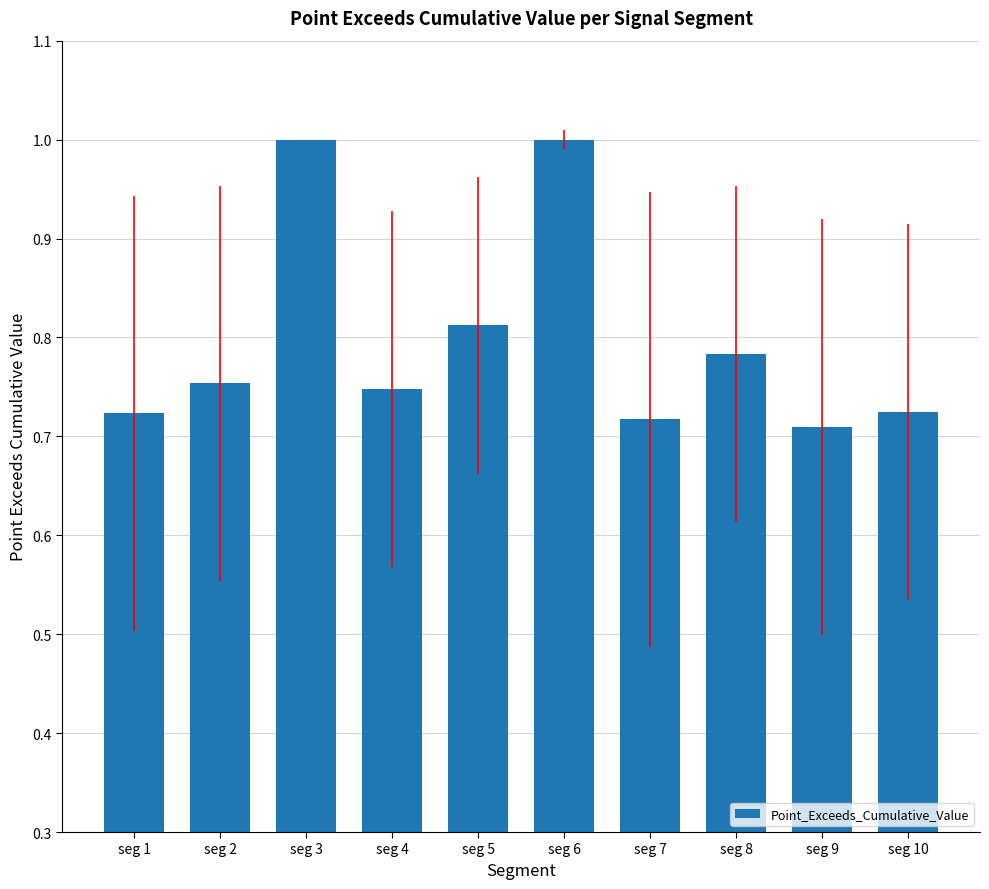

Is it true that the value at seg 6 is 1.4?

False